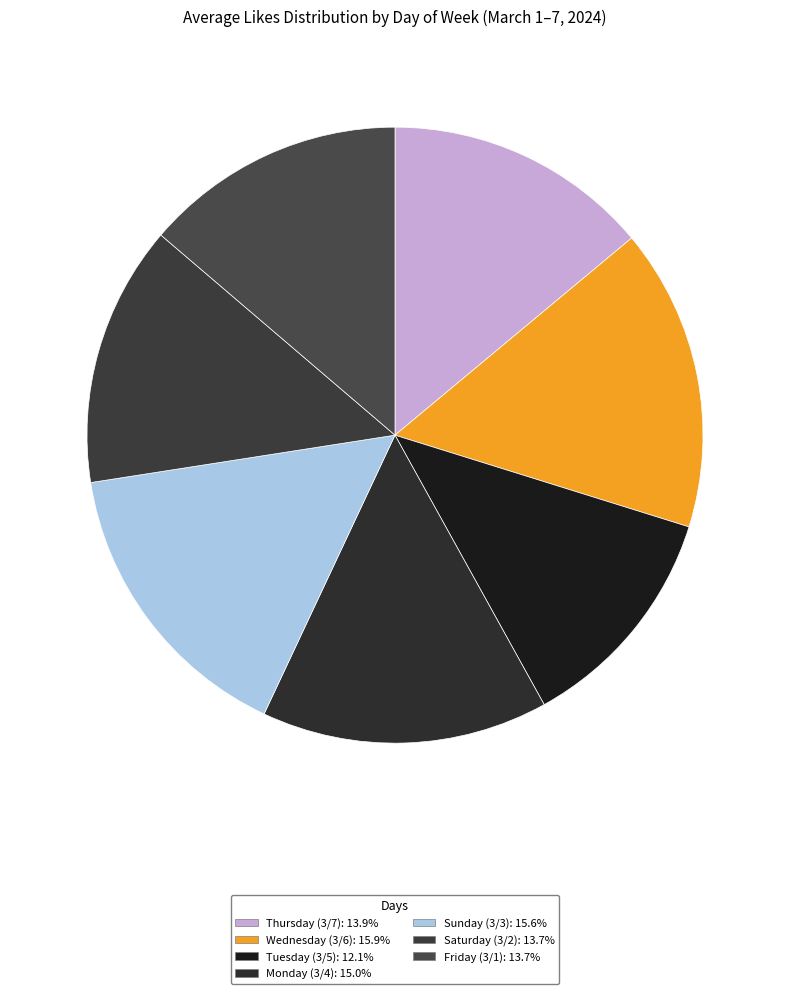

True or false: Tuesday (3/5) accounts for 1% of the total.

False